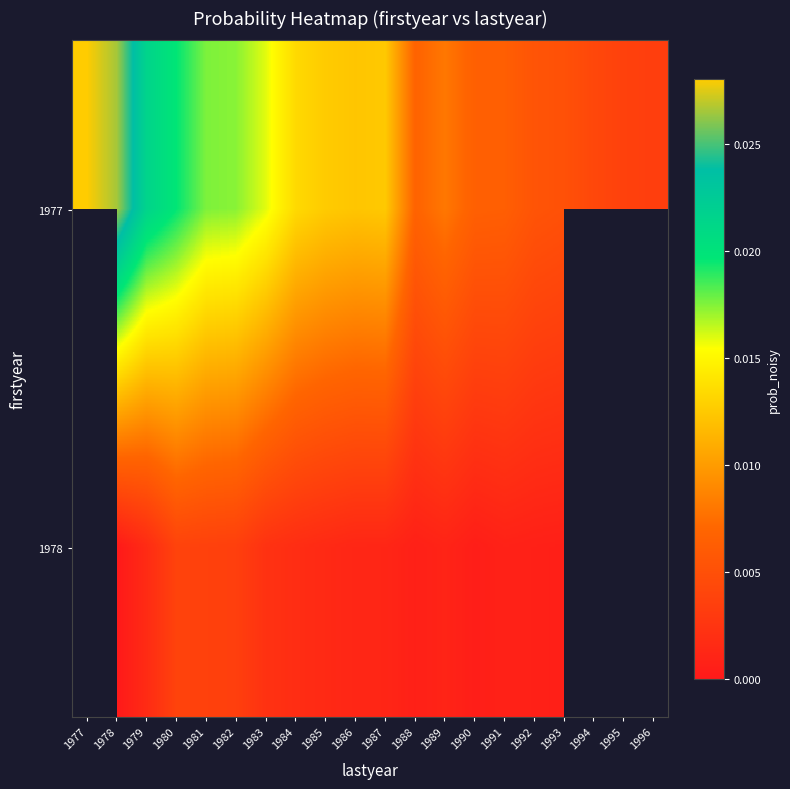

How many series are shown in this chart?

2